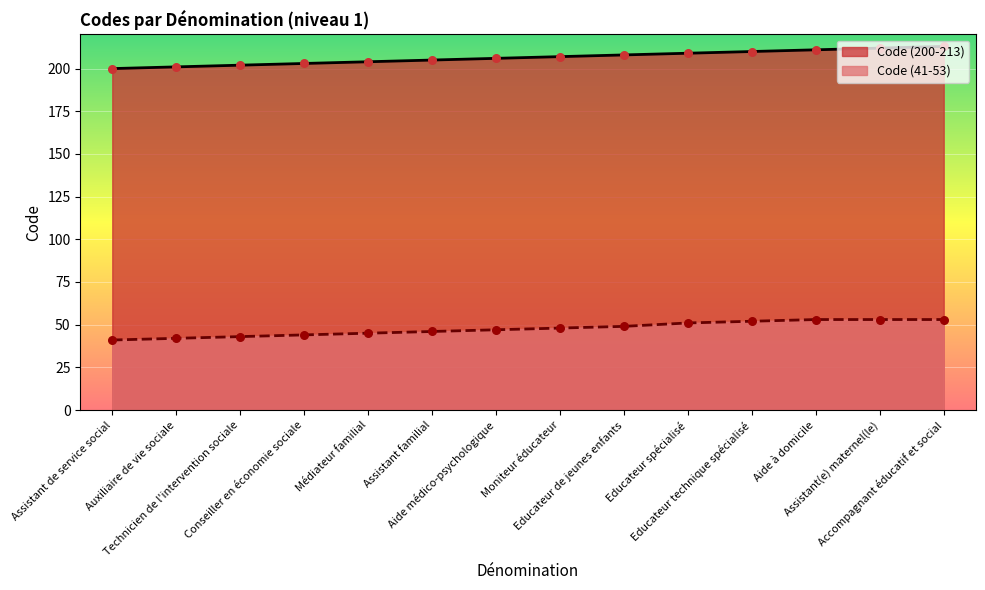

Which series has the largest total across all categories?

Code (200-213)